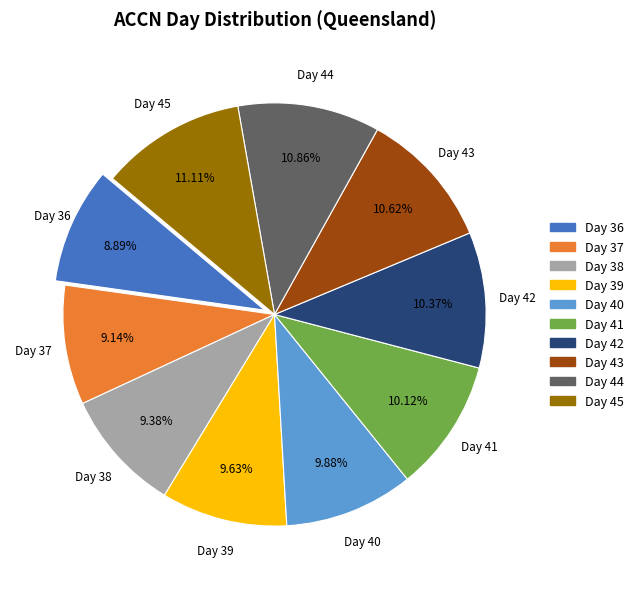

Is there any slice that represents more than half of the pie?

No